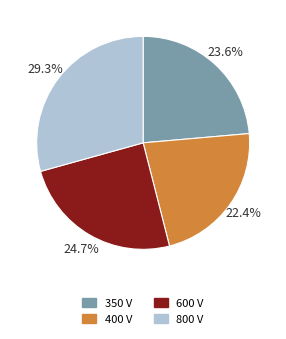

What percentage do 600 V and 400 V together represent?

47.1%